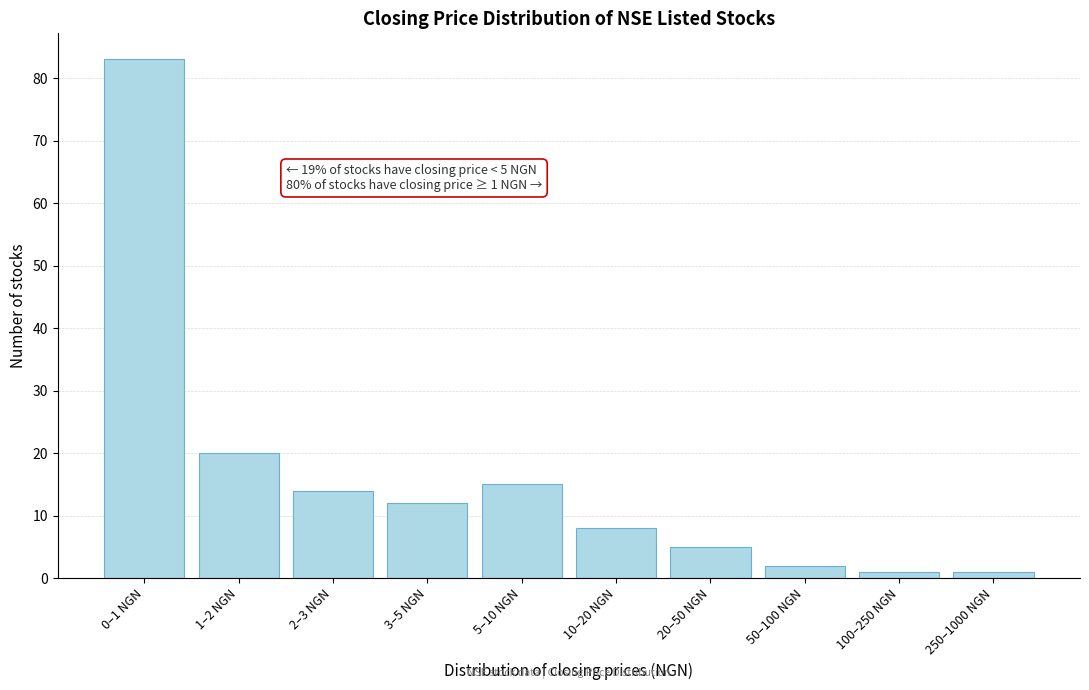

Reading left to right, extract all data points from this chart.

0–1 NGN=83	1–2 NGN=20	2–3 NGN=14	3–5 NGN=12	5–10 NGN=15	10–20 NGN=8	20–50 NGN=5	50–100 NGN=2	100–250 NGN=1	250–1000 NGN=1